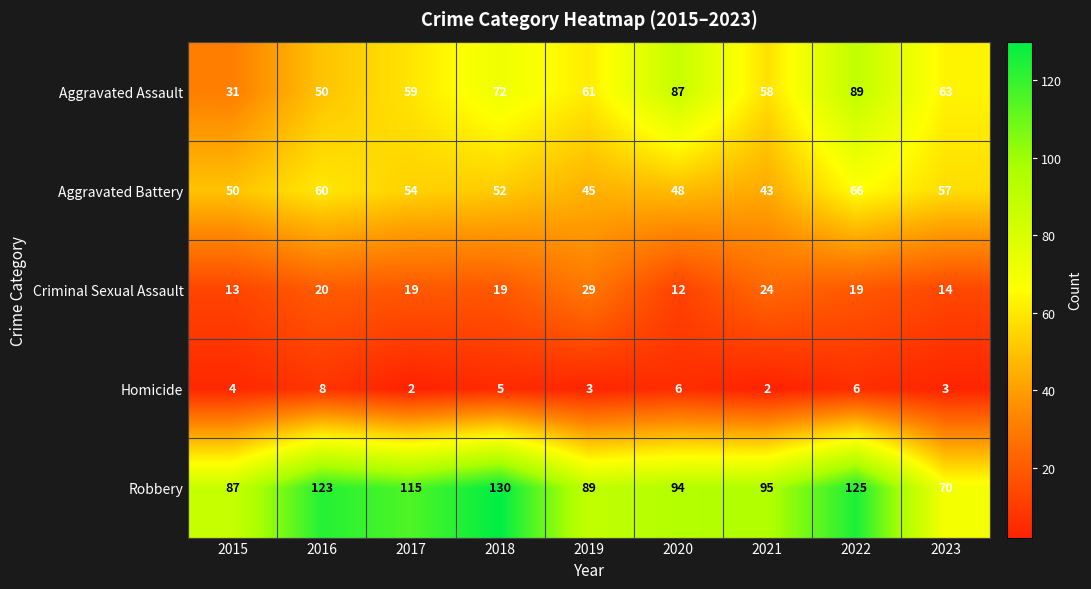

Which series changed the most between 2022 and 2023?

Robbery